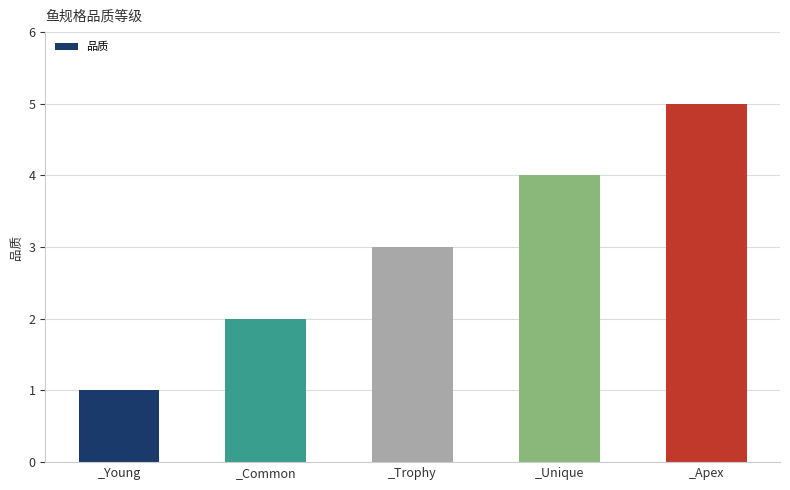

What is the label of the 3rd bar from the right?

_Trophy